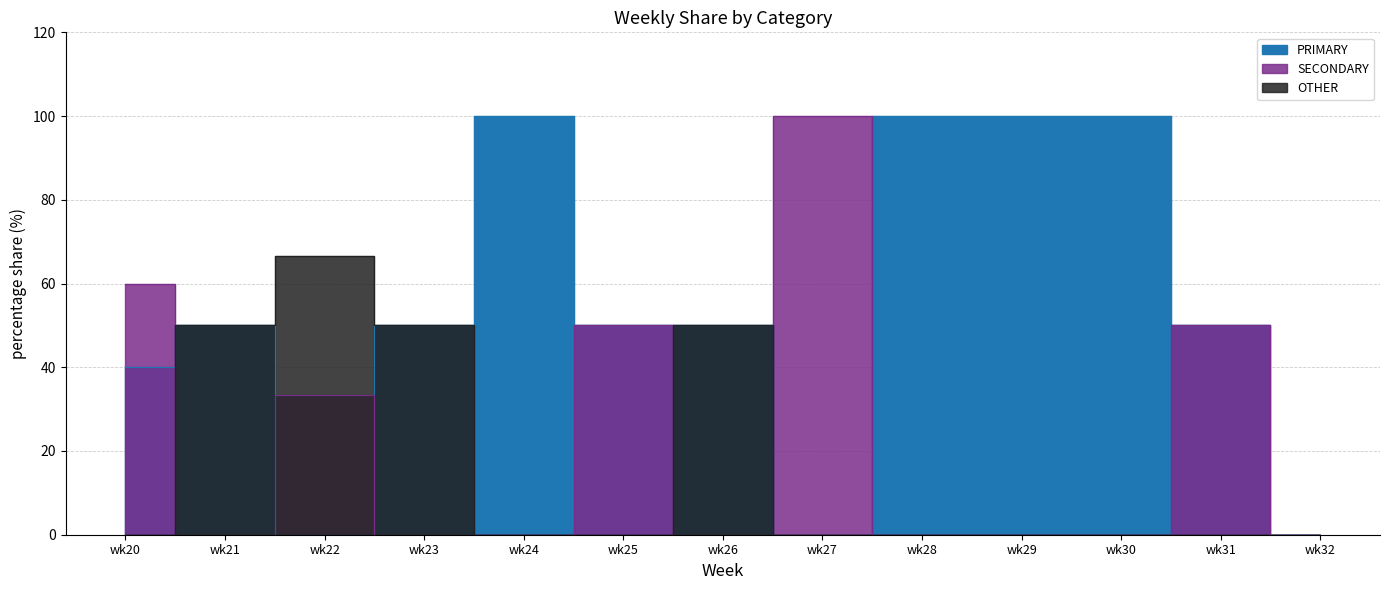

At wk30, list the series in order from largest to smallest.

PRIMARY, SECONDARY, OTHER